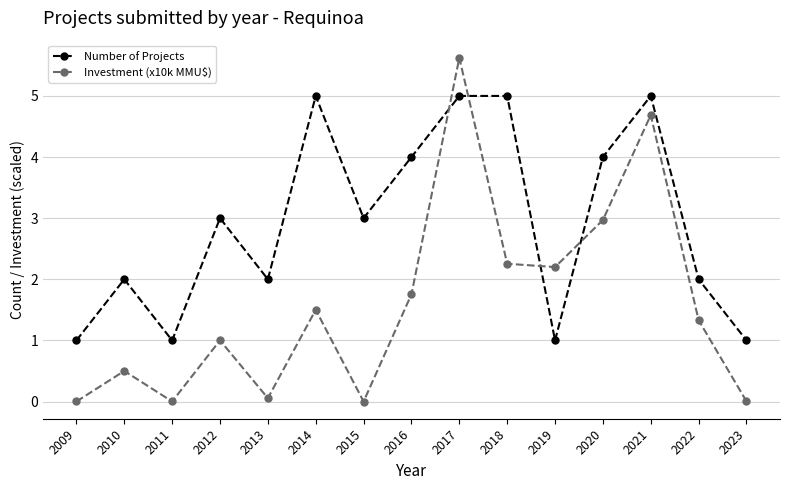

What is the maximum value shown in the chart?

5.6